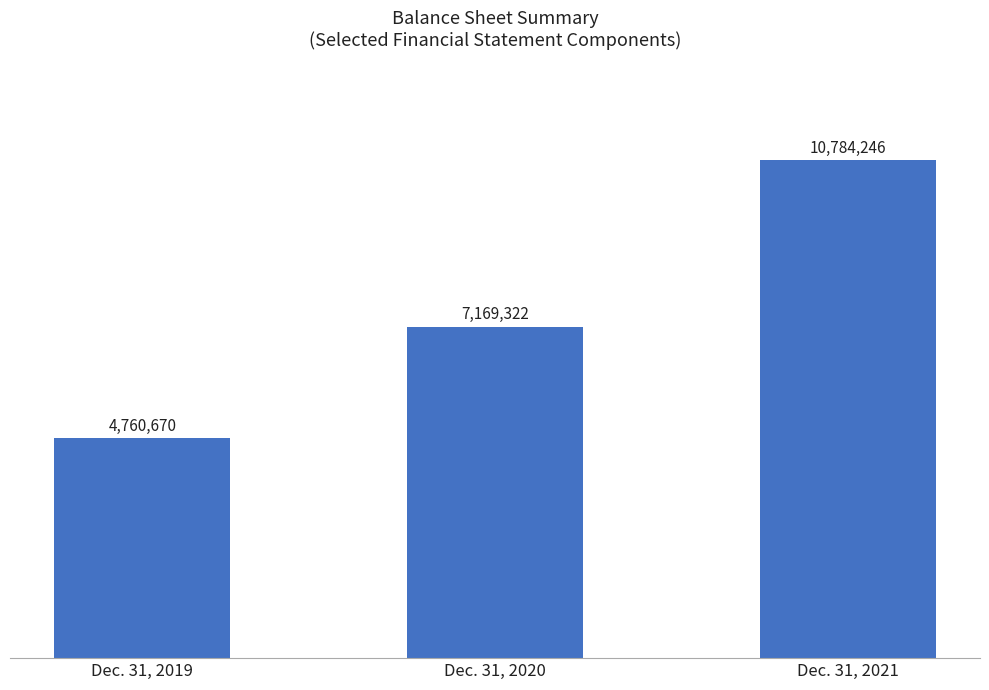

What is the average value?

7571413